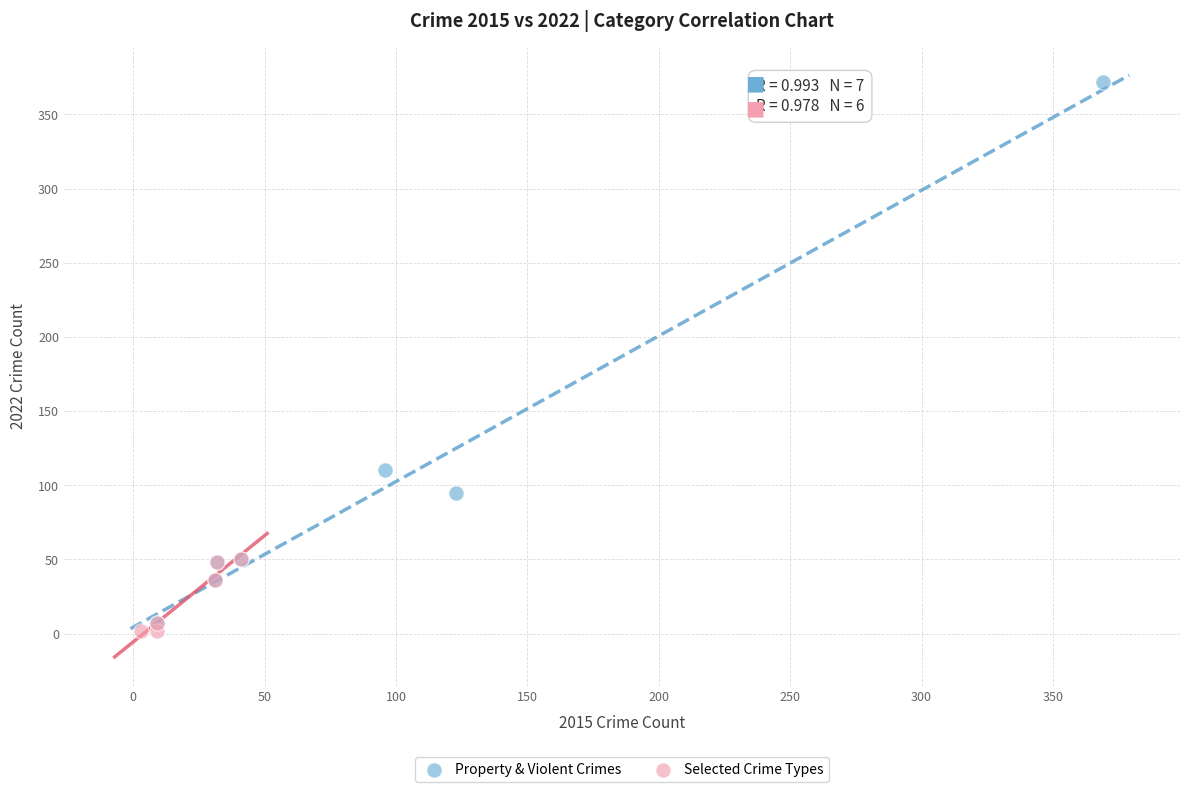

Which series contains the lowest Y value?

Selected Crime Types